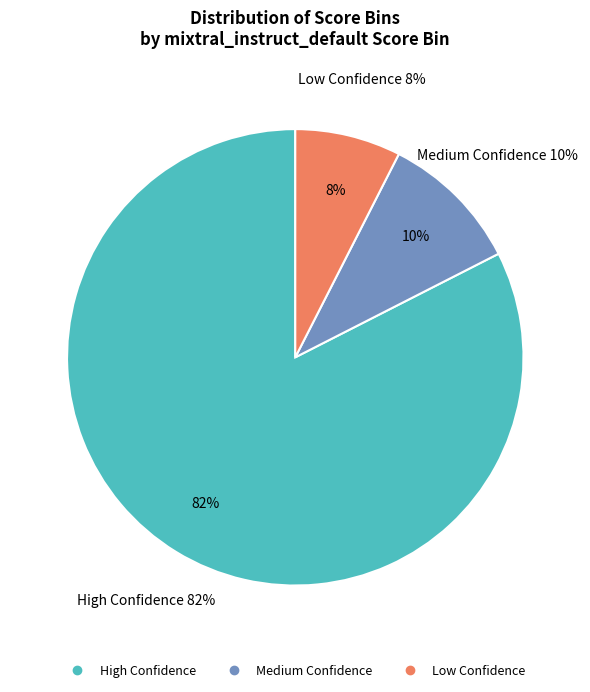

Count the number of slices in the pie.

3